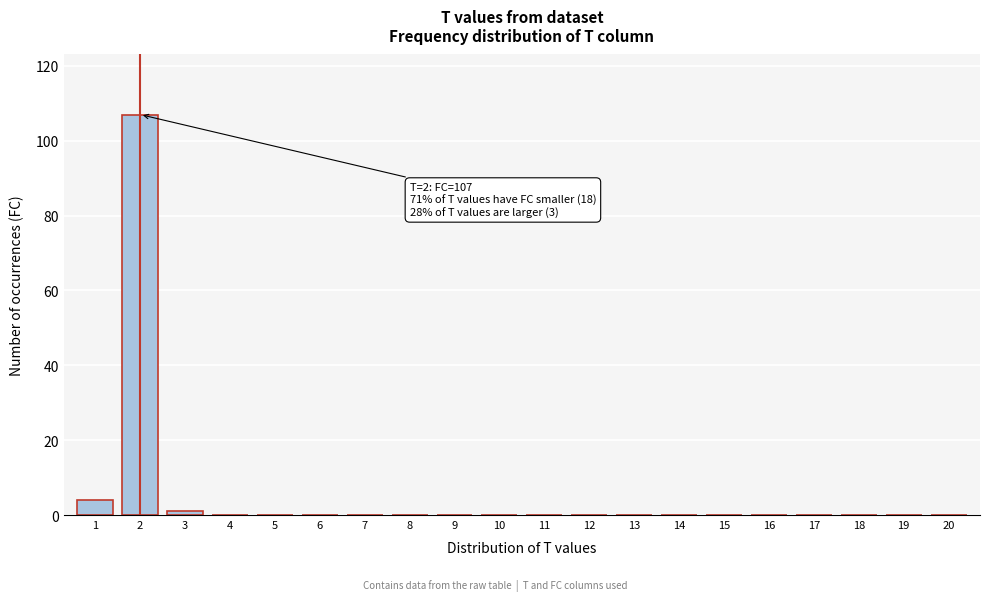

Reading right to left, transcribe all the data shown in this chart.

20=0	19=0	18=0	17=0	16=0	15=0	14=0	13=0	12=0	11=0	10=0	9=0	8=0	7=0	6=0	5=0	4=0	3=1	2=107	1=4